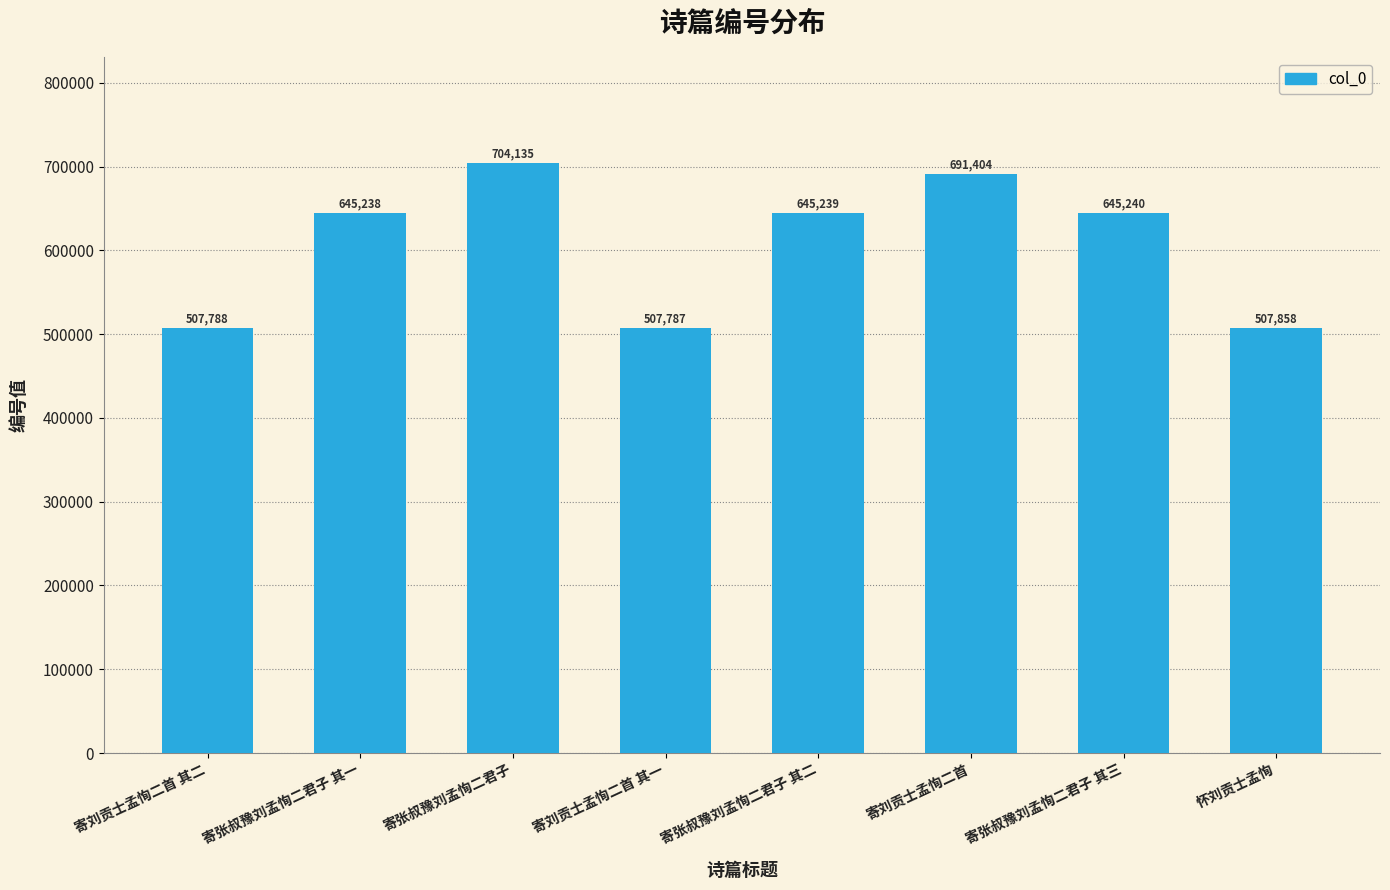

What is the minimum value shown in the chart?

507787